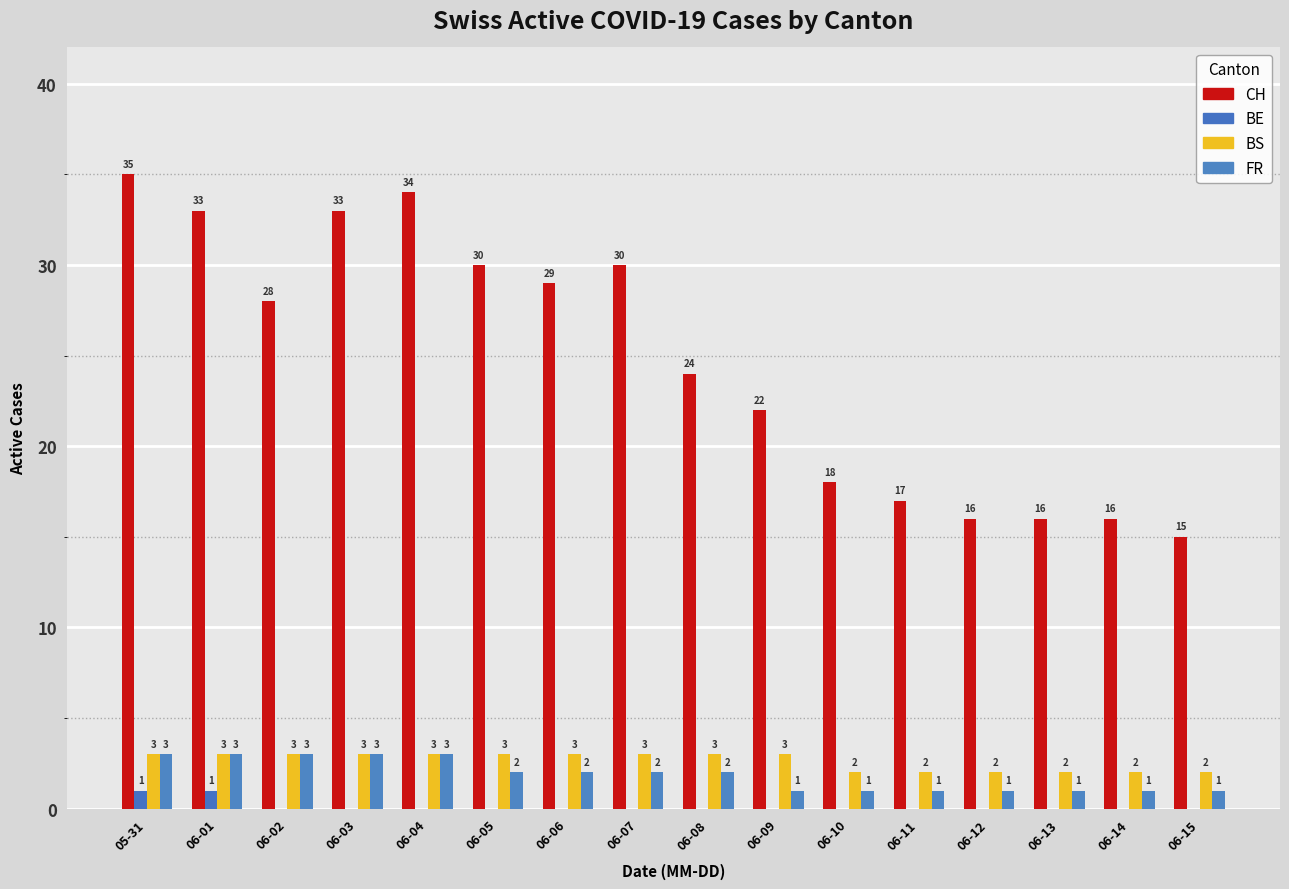

At which category does the chart reach its peak across all series?

05-31